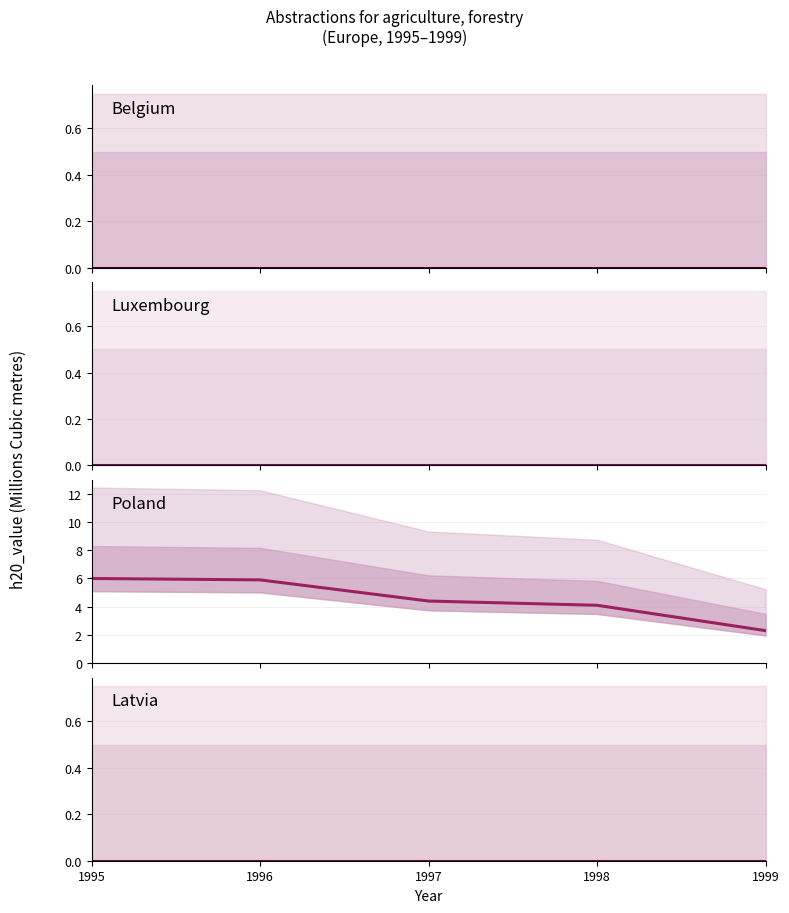

Which series has the largest total across all categories?

Poland